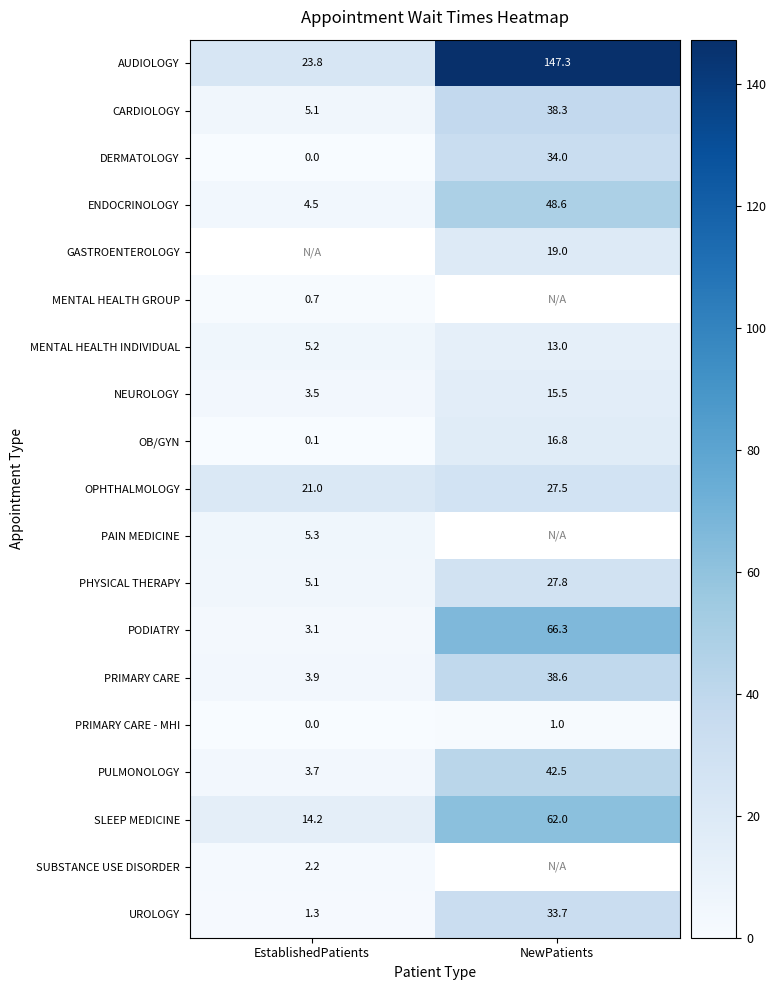

What is the sum of all PRIMARY CARE - MHI values?

1.0